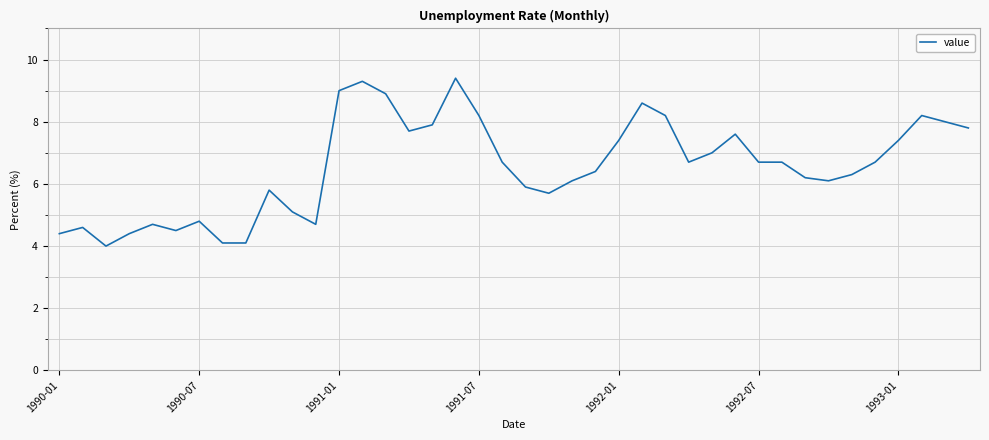

How many values exceed 6?

26